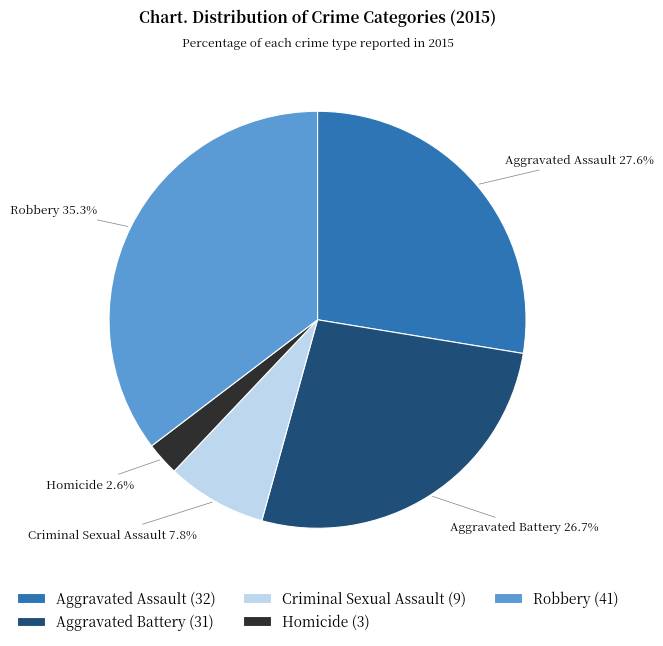

Is Criminal Sexual Assault the majority of the pie?

No